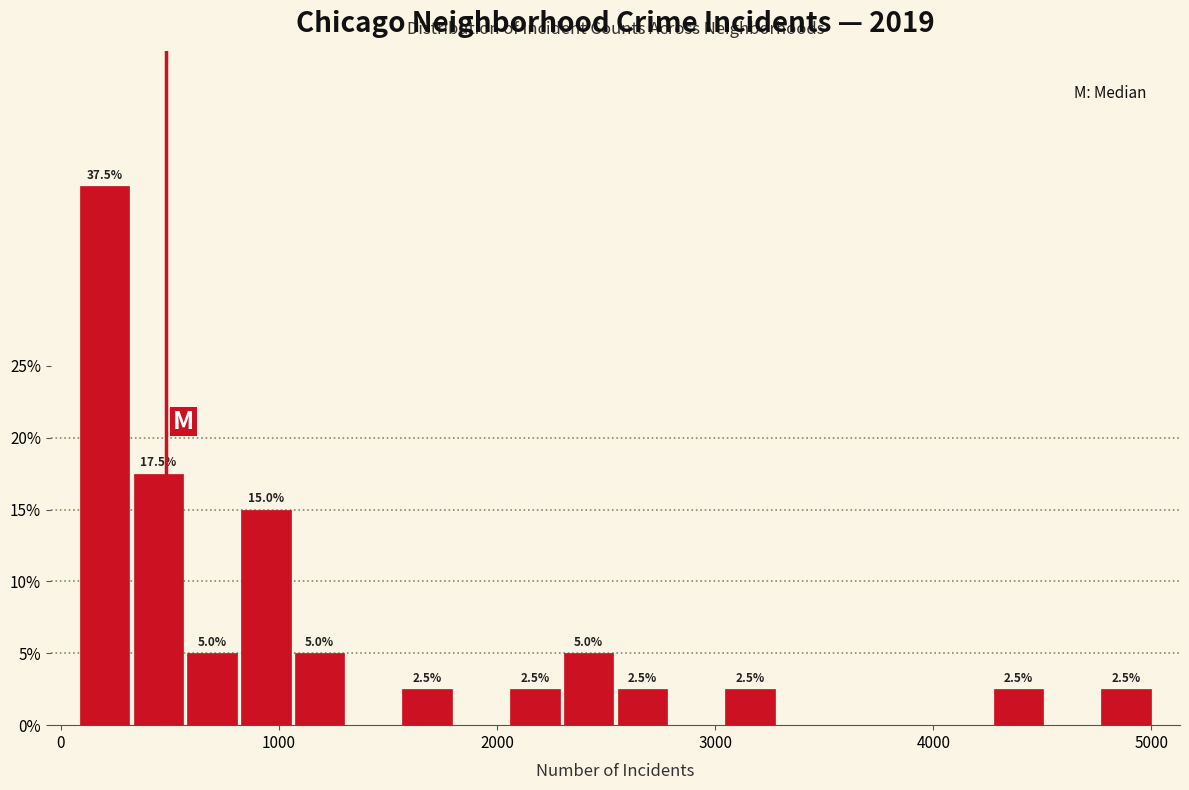

Around what value on the x-axis is the tallest bar? Give the approximate position of its centre, as read against the axis.

200